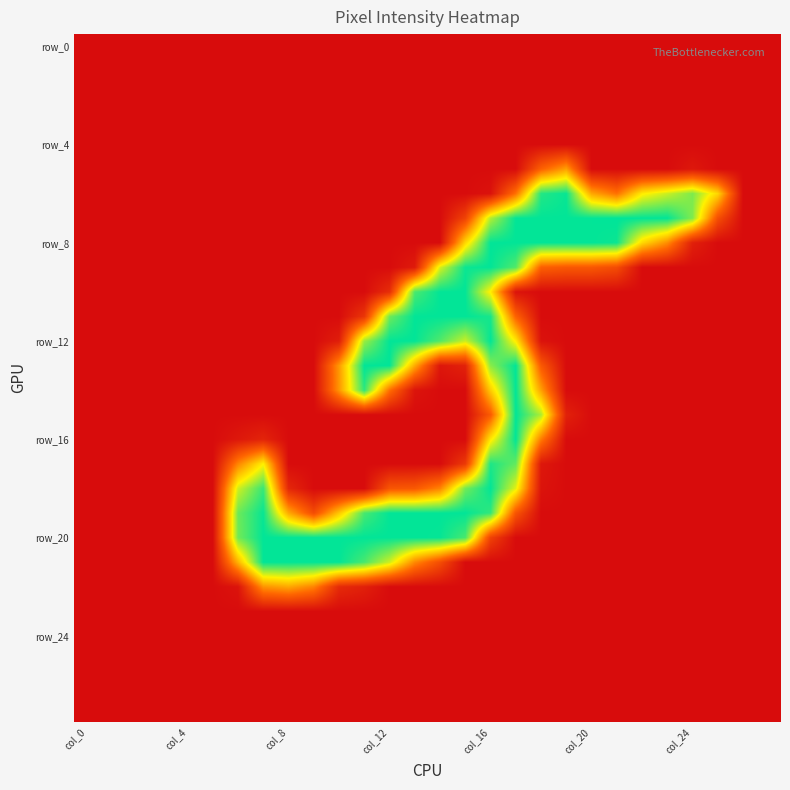

How many categories are shown in the chart?

28